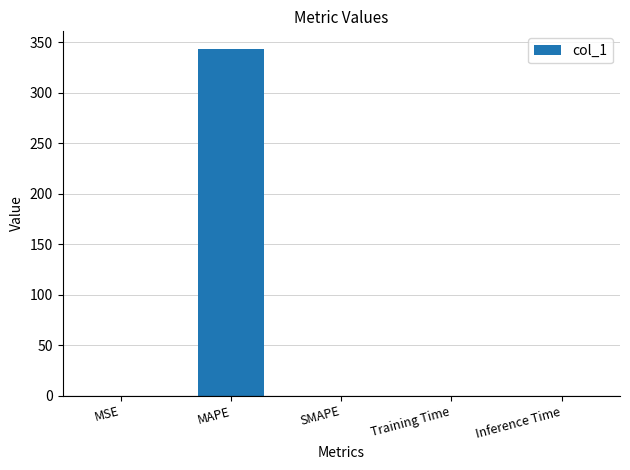

The chart shows a value of 559.6 at MAPE. True or false?

False